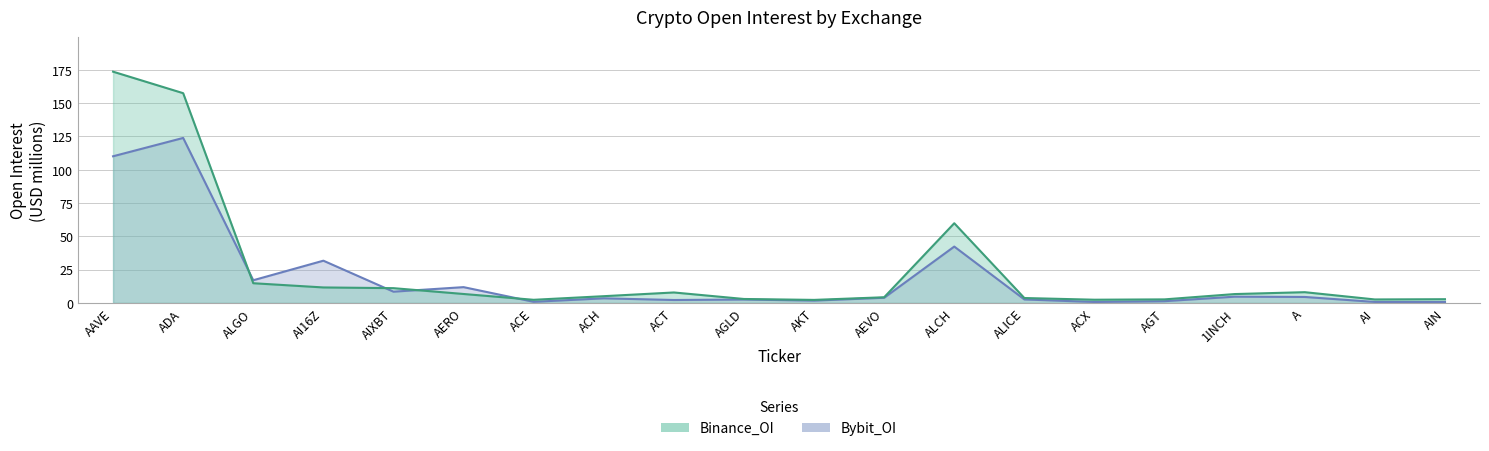

What is the spread (max minus min) of values at AGLD?

0.4